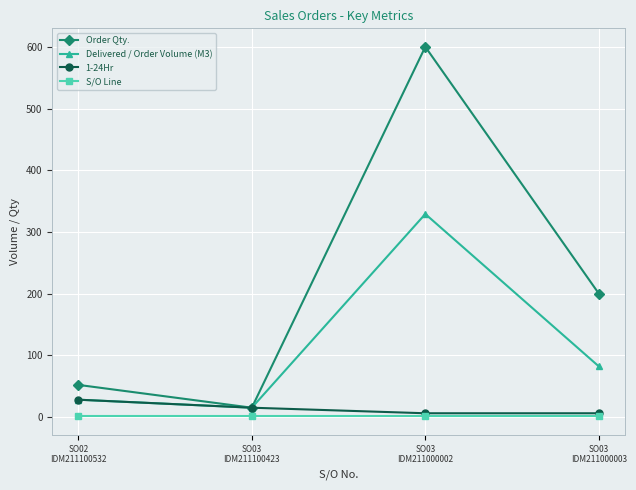

The Order Qty. series shows 52 at SO02
IDM211100532. True or false?

True